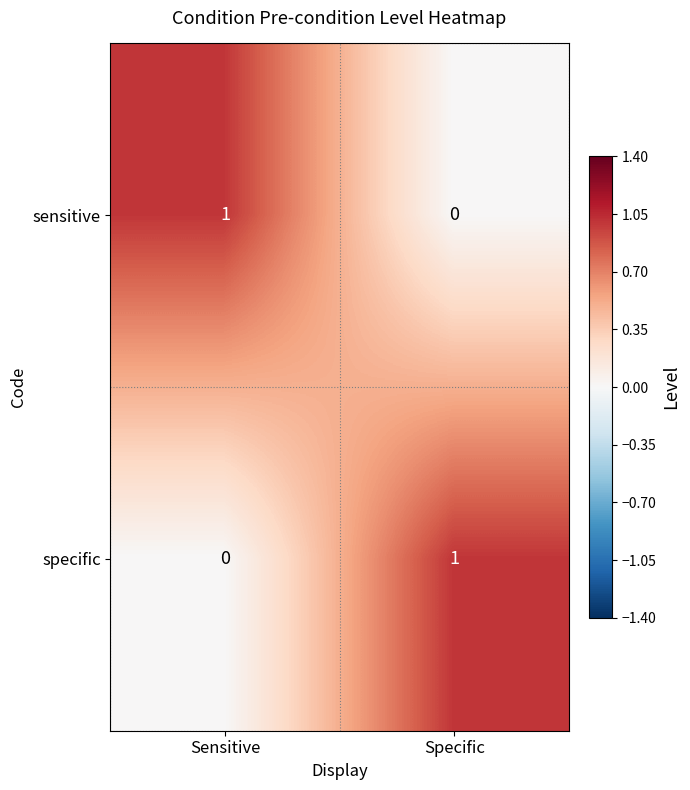

At which label is sensitive closest to 0?

Specific